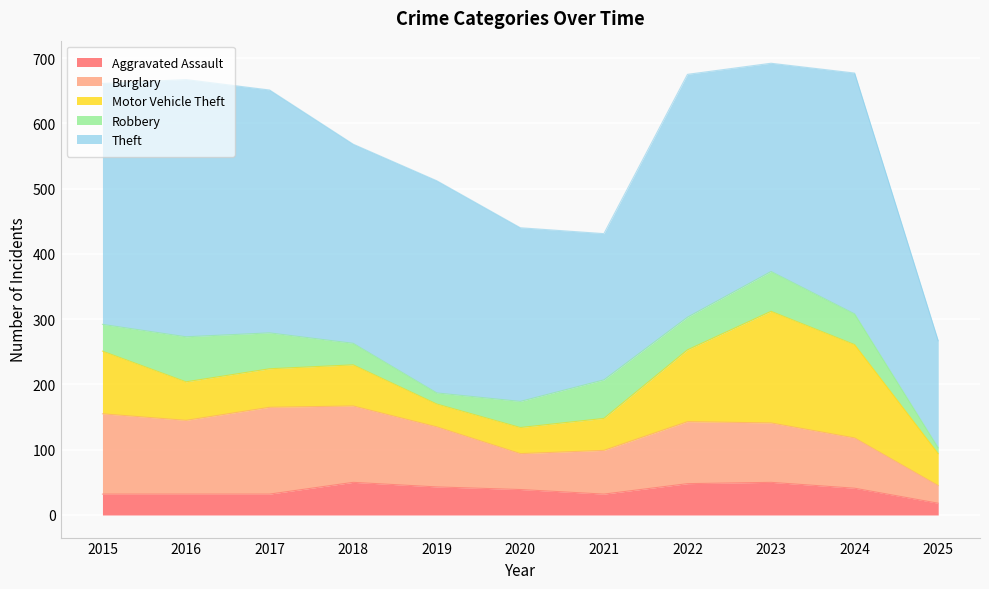

The value of Motor Vehicle Theft at 2025 is 49. True or false?

True